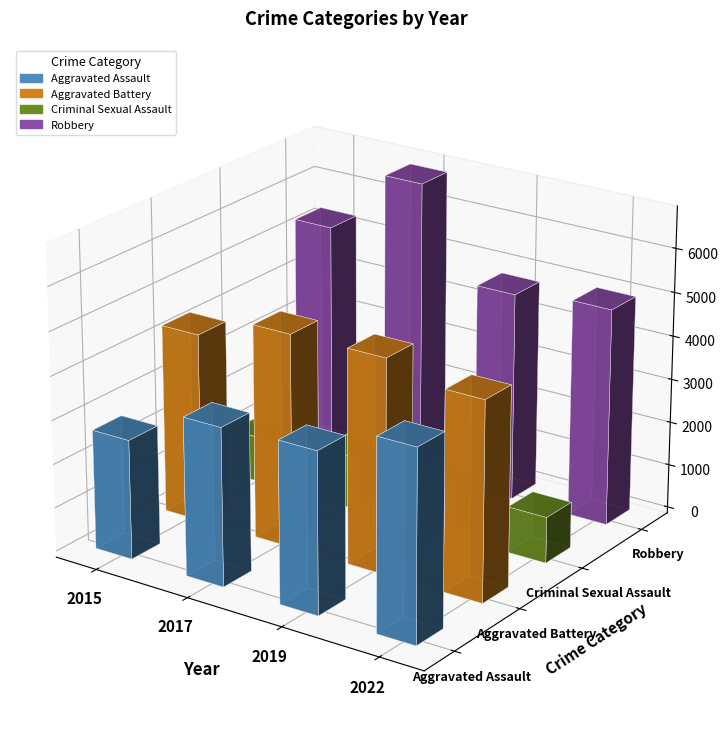

How many values in the Aggravated Battery series exceed 4894?

3